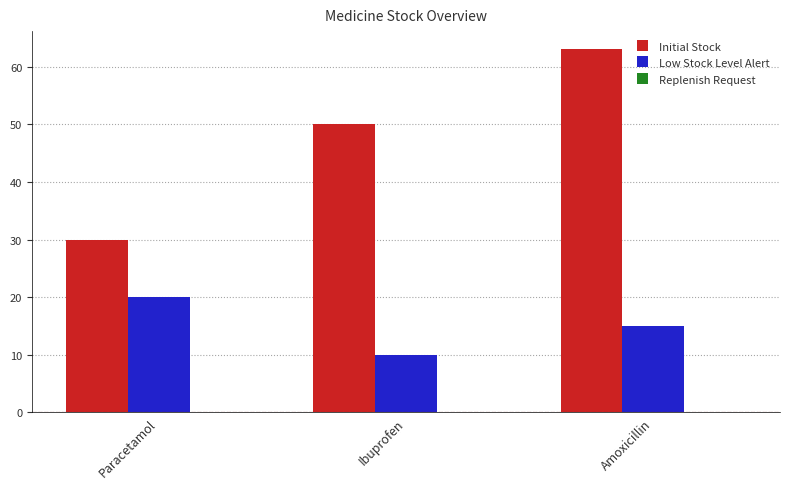

Rank the series at Amoxicillin from highest to lowest value.

Initial Stock, Low Stock Level Alert